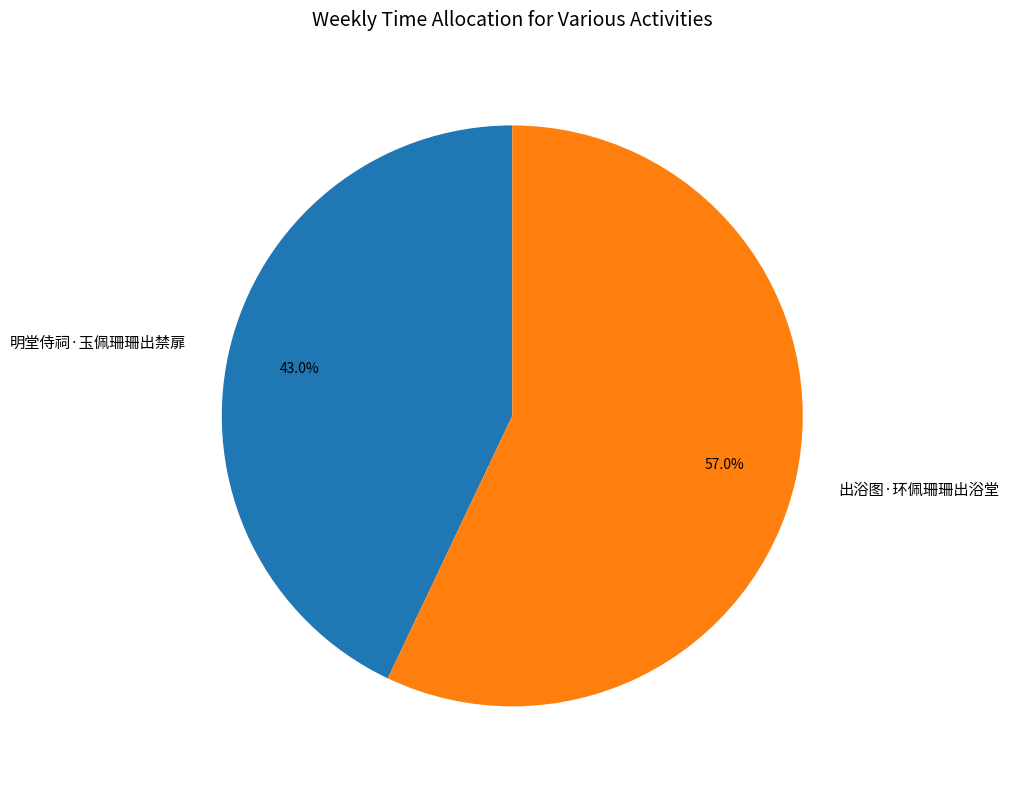

Which category has the smallest portion of the pie?

明堂侍祠·玉佩珊珊出禁扉